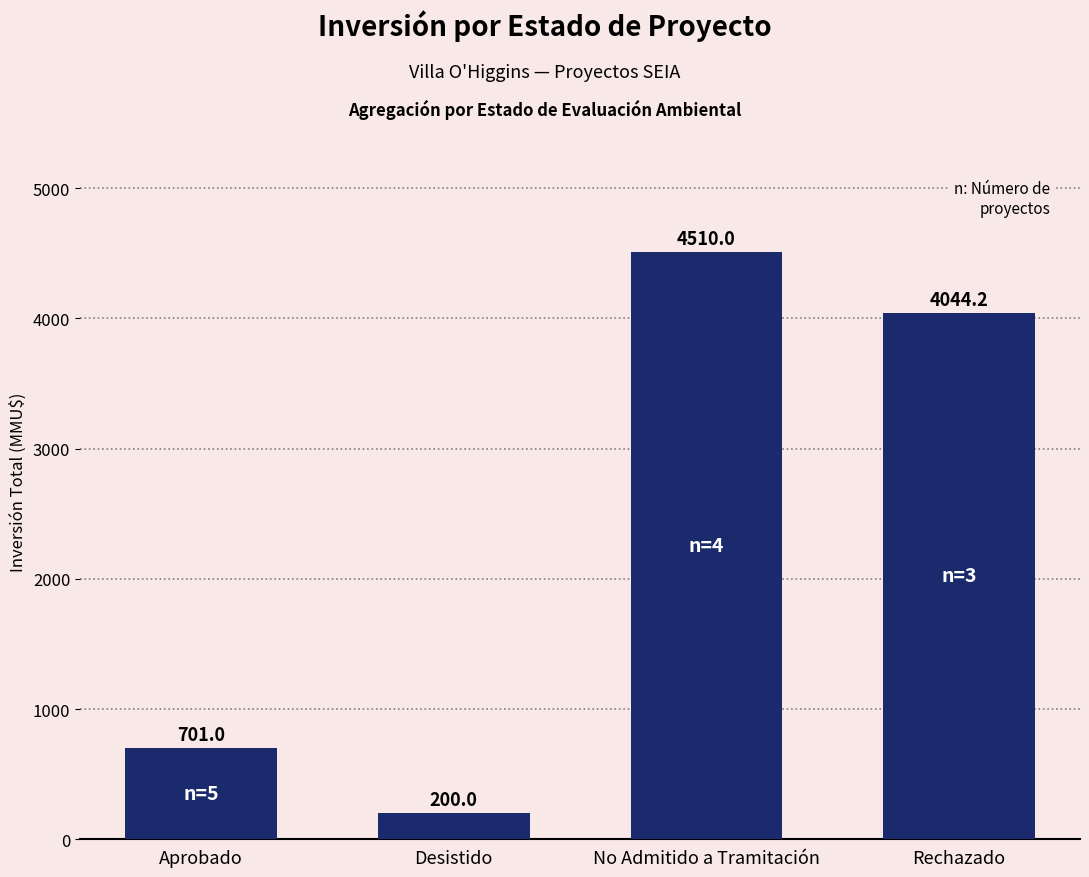

List the labels in order of value, smallest first.

Desistido, Aprobado, Rechazado, No Admitido a Tramitación